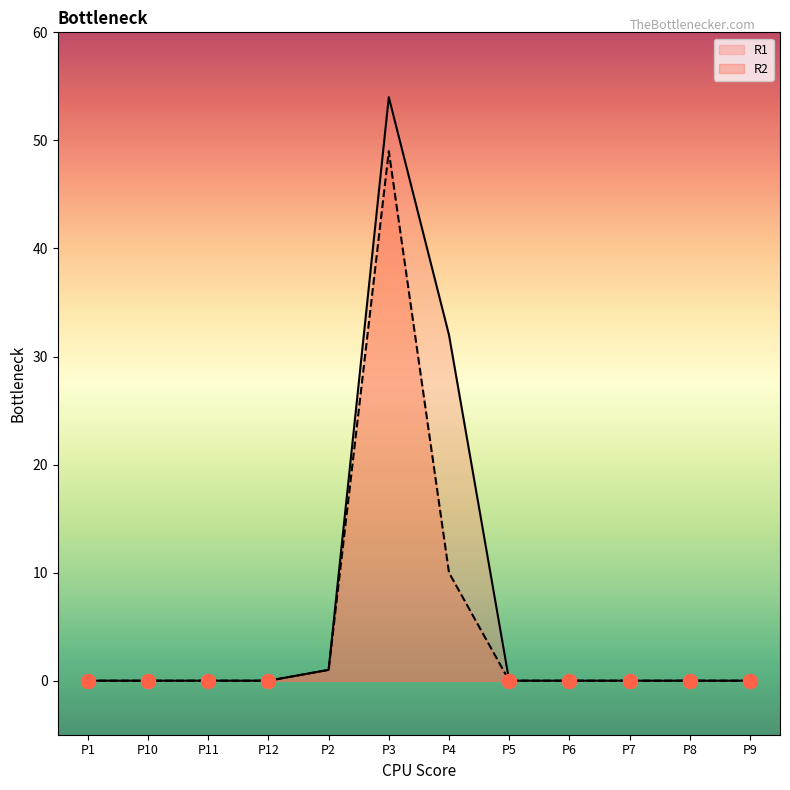

What is the maximum value shown in the chart?

54